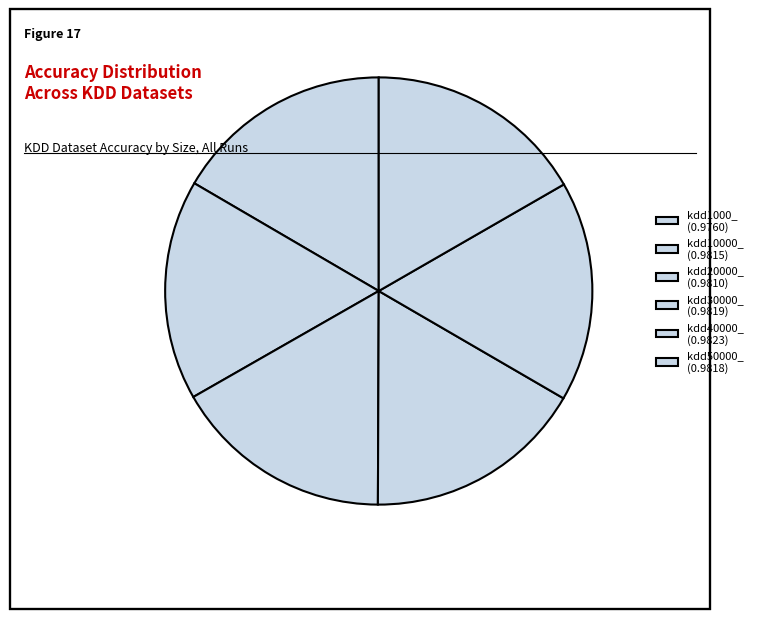

To the nearest percent, what portion does kdd40000_ represent?

17%